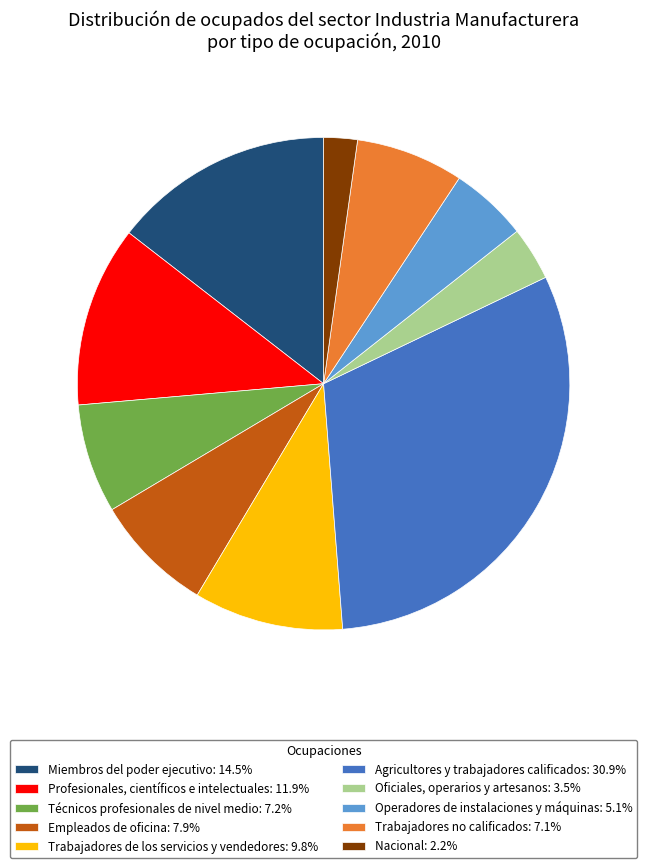

Is there any slice that represents more than half of the pie?

No